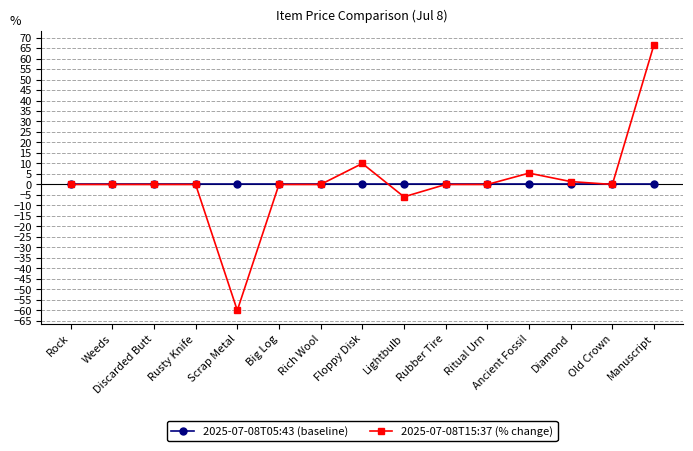

Reading left to right, transcribe all the data shown in this chart.

2025-07-08T05:43 (baseline): 0.0	0.0	0.0	0.0	0.0	0.0	0.0	0.0	0.0	0.0	0.0	0.0	0.0	0.0	0.0
2025-07-08T15:37 (% change): 0.0	0.0	0.0	0.0	-60.0	0.0	0.0	10.0	-5.9	0.0	0.0	5.4	1.4	0.0	66.7